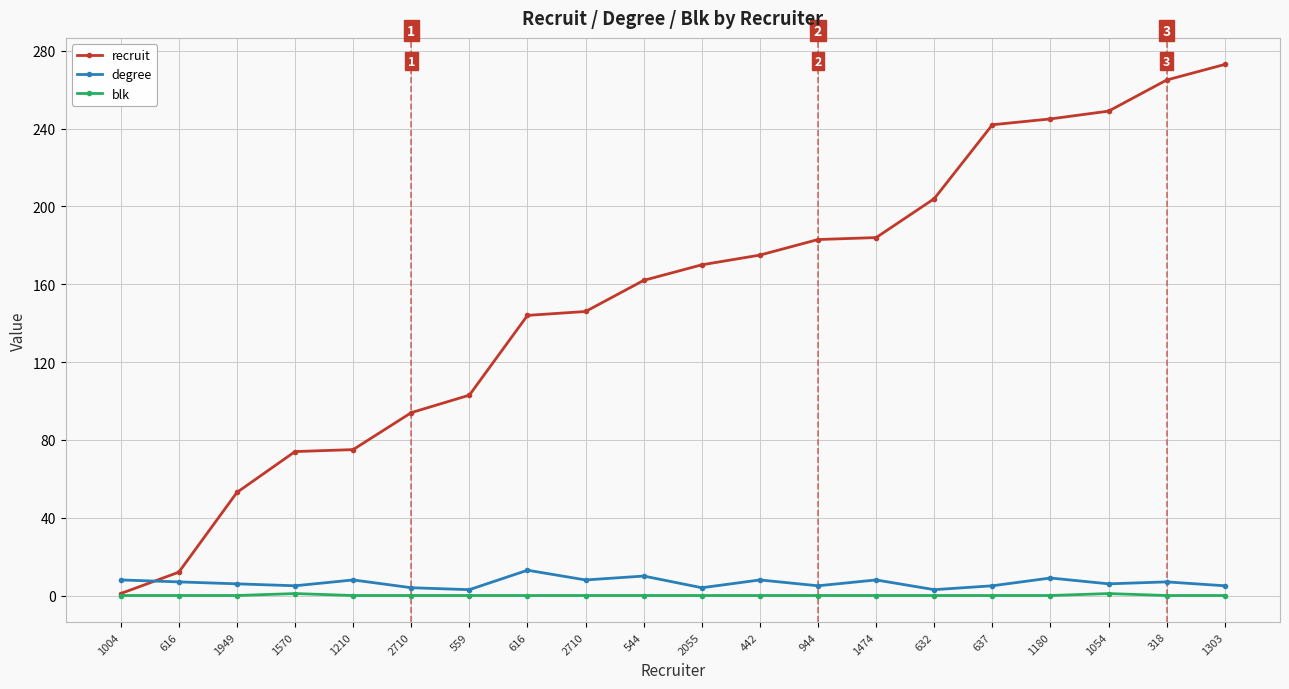

True or false: blk and recruit intersect in this chart.

False